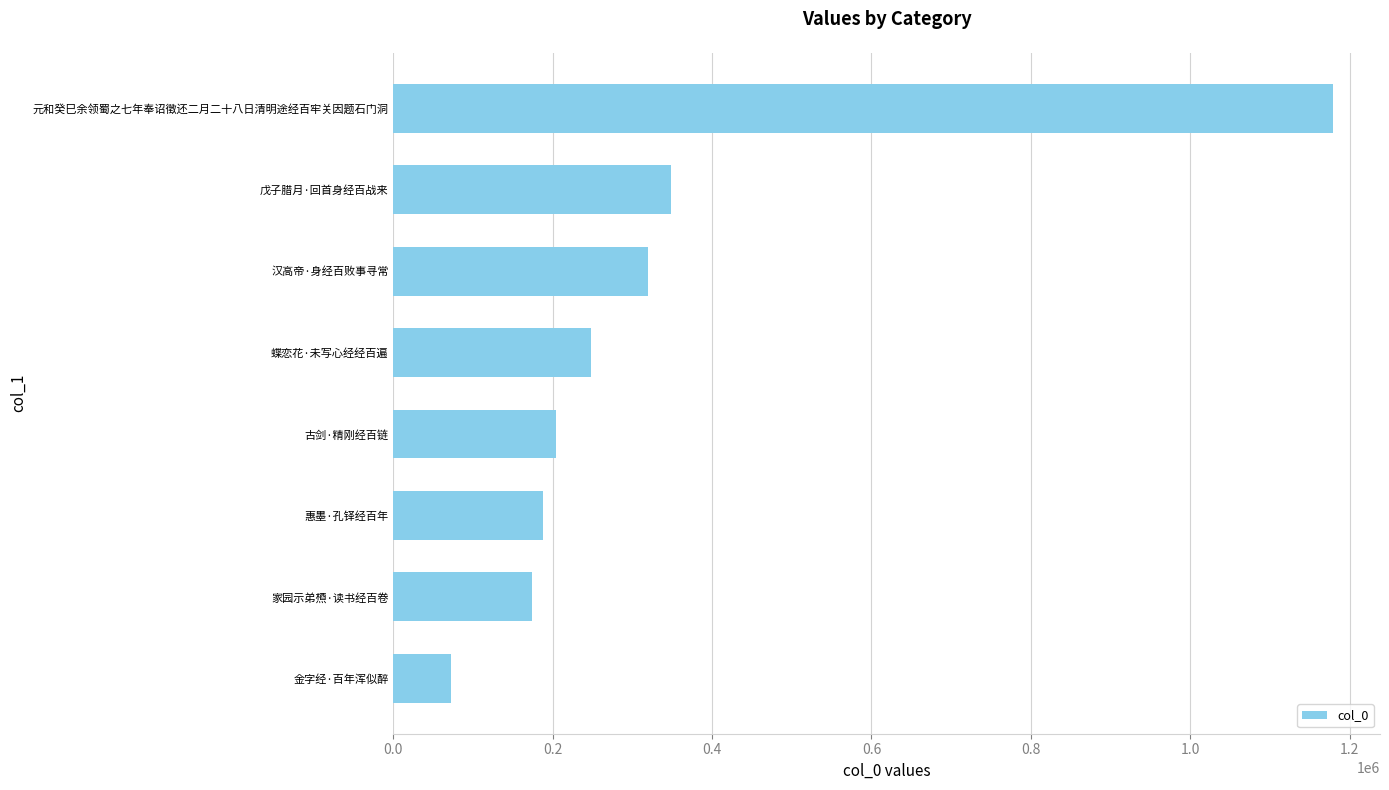

At which category does the chart reach its minimum across all series?

金字经·百年浑似醉